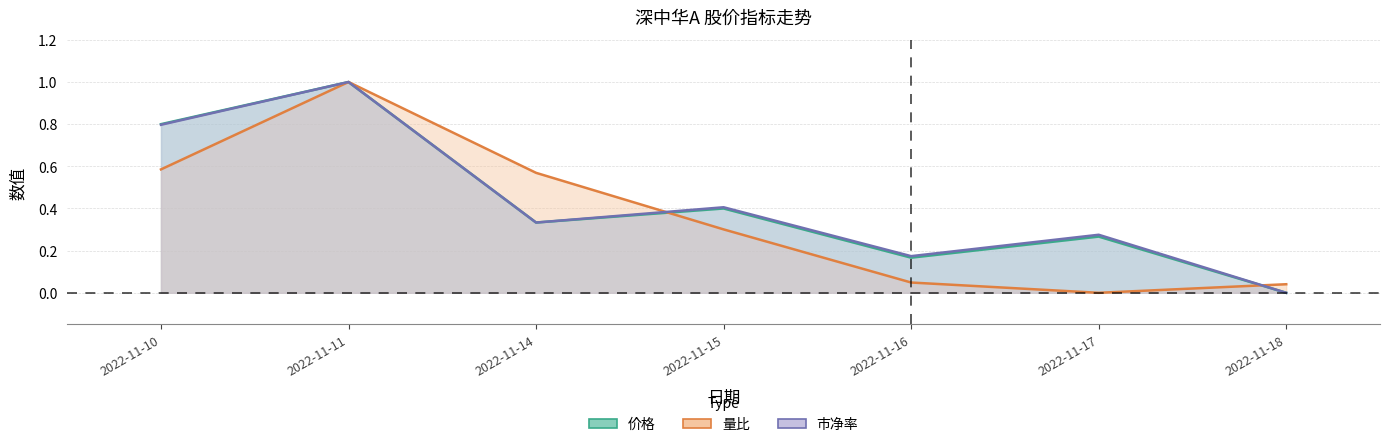

True or false: 量比 has a value of 0.2 at 2022-11-15.

False